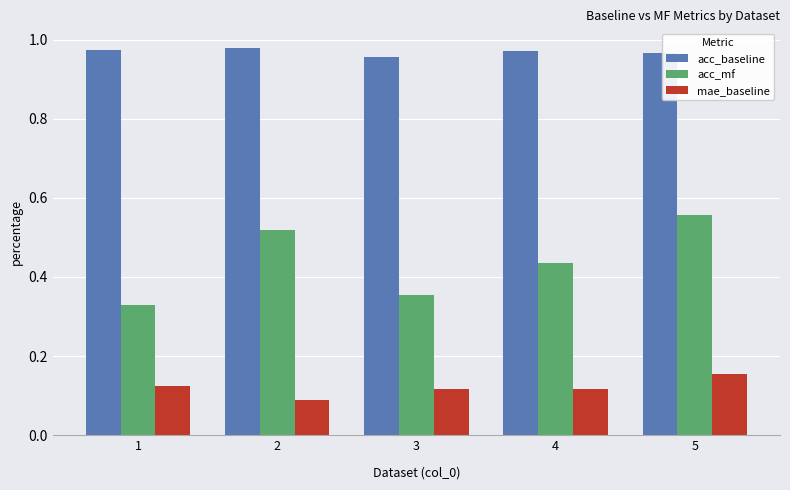

Which series has the widest spread of values?

acc_mf